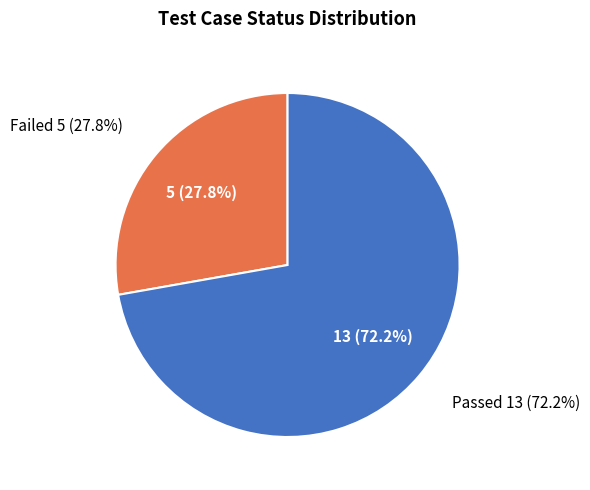

Which category has the biggest portion of the pie?

Passed